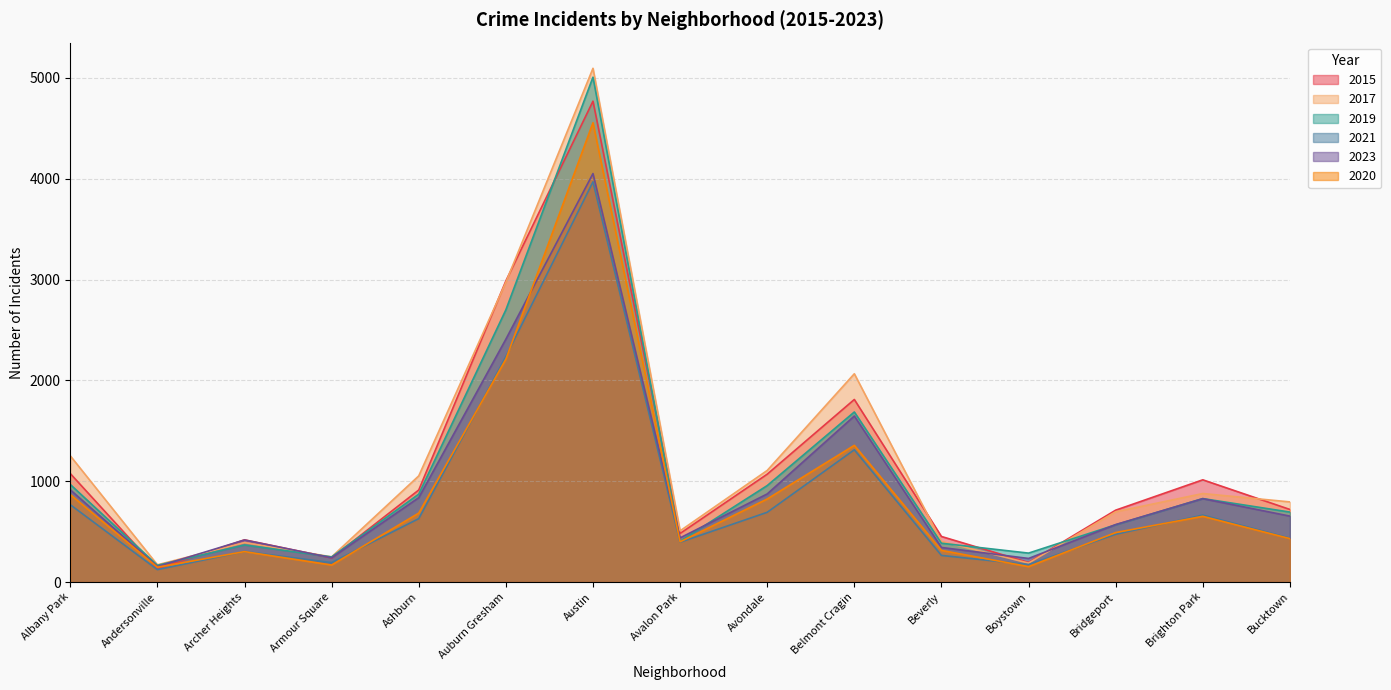

True or false: 2017 has more than 2 points higher than both neighbors.

True